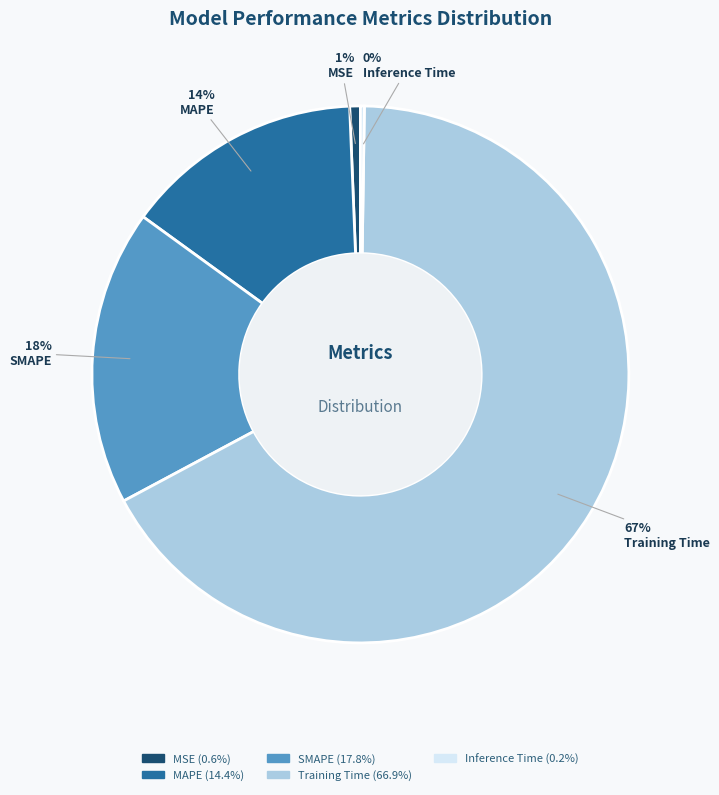

To the nearest percent, what is the difference between the largest and smallest slice percentages?

67%